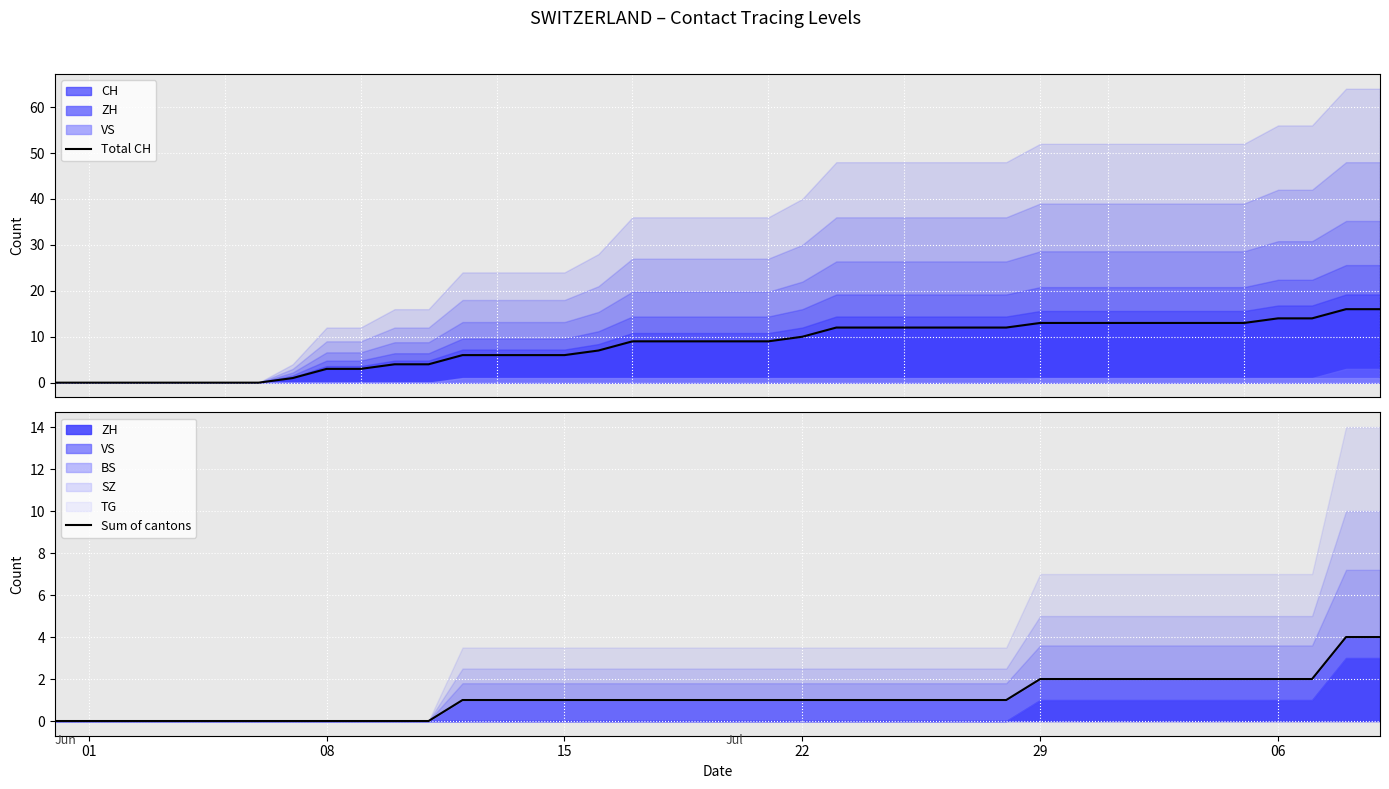

True or false: Sum of cantons and Total CH intersect in this chart.

False